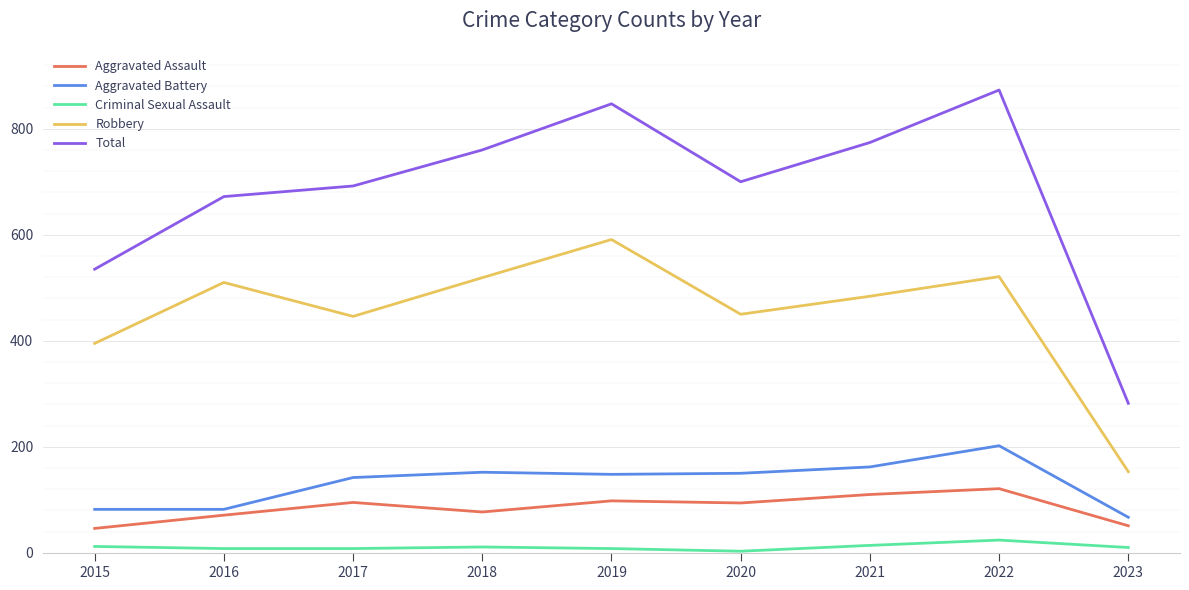

How many lines are shown in the chart?

5